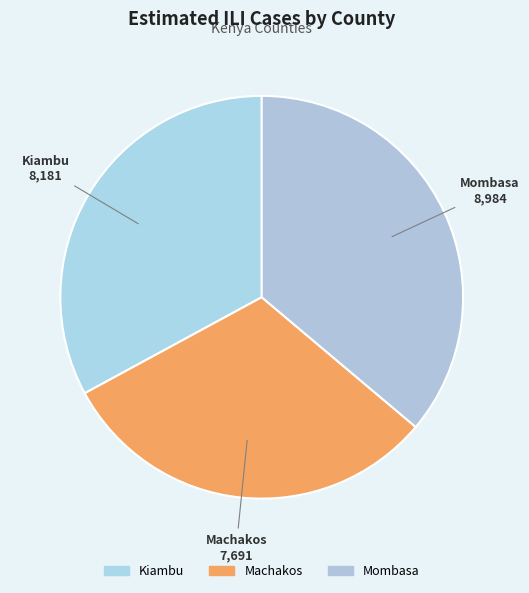

Which has a higher value, Kiambu or Mombasa?

Mombasa